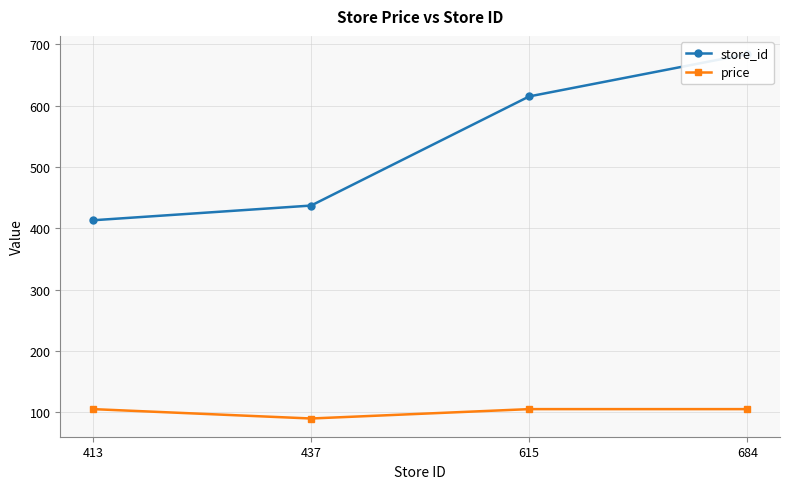

Rank the series by their maximum value, from lowest to highest.

price, store_id